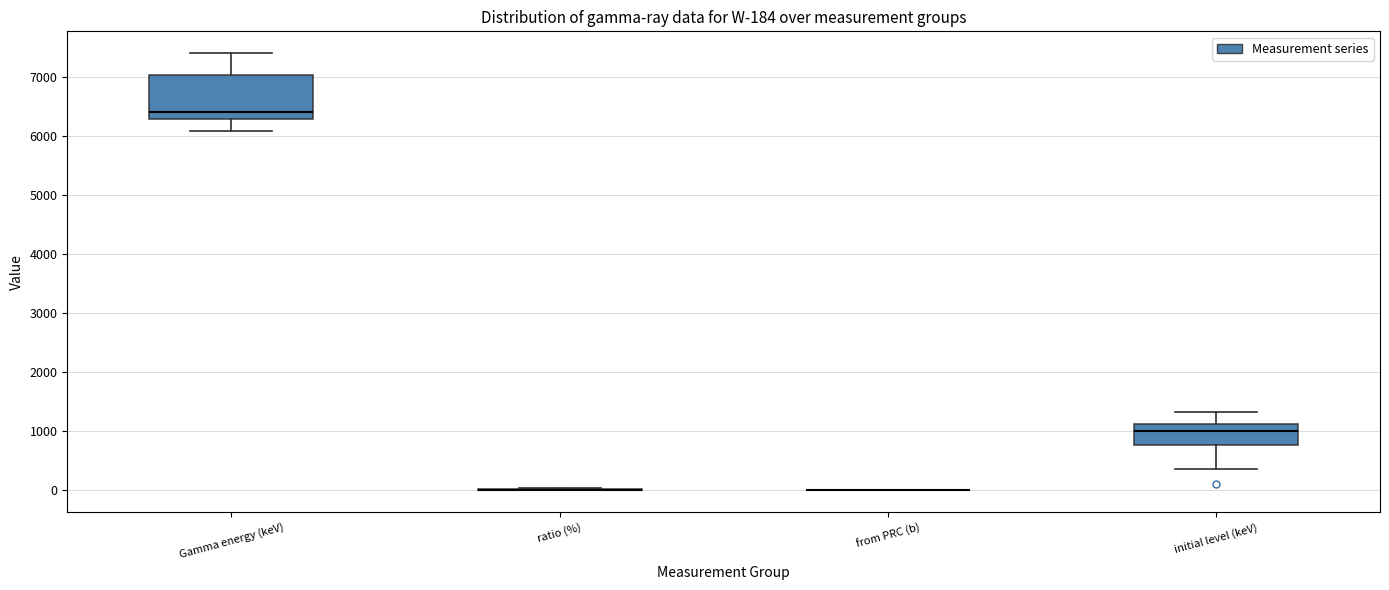

Comparing the boxes themselves (not the whiskers), which one is the tallest?

Gamma energy (keV)